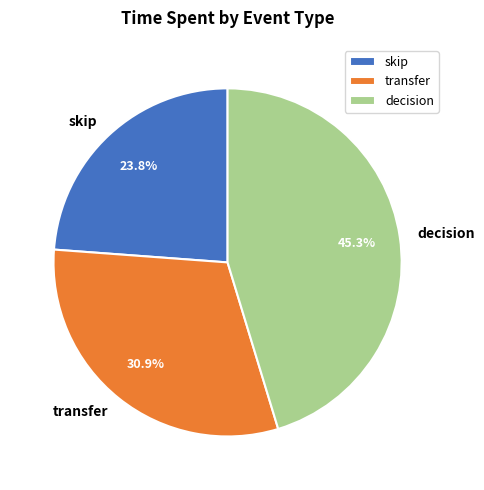

To the nearest percent, what percentage of the pie is transfer?

31%